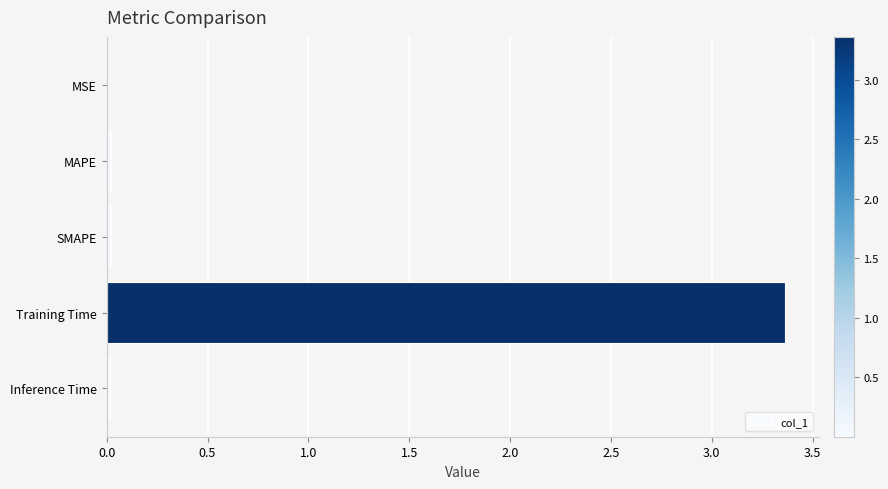

True or false: the data shows 0.0 at SMAPE.

True